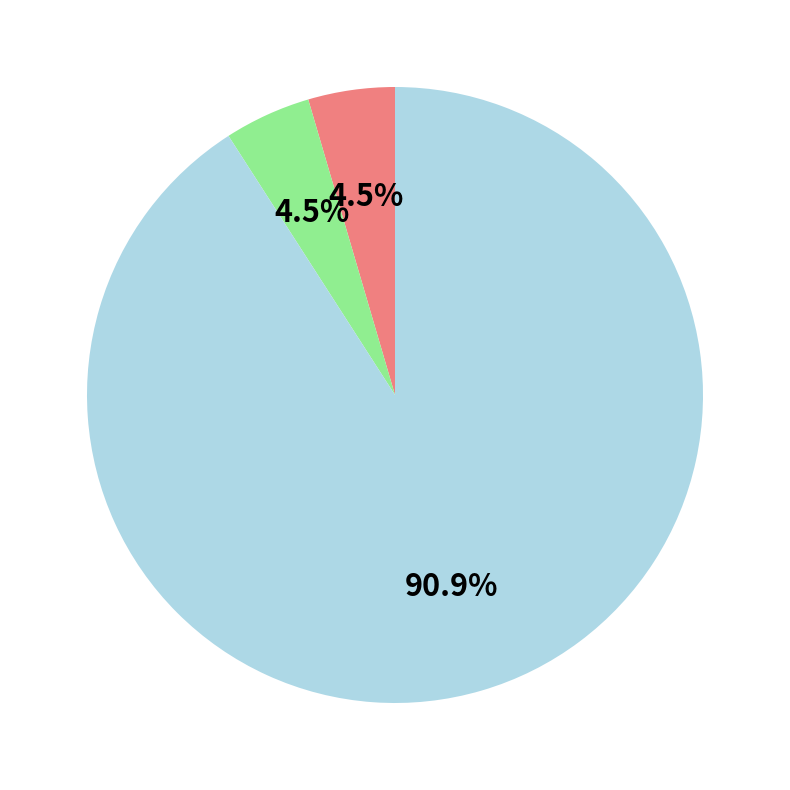

Is there a majority slice in this chart?

Yes